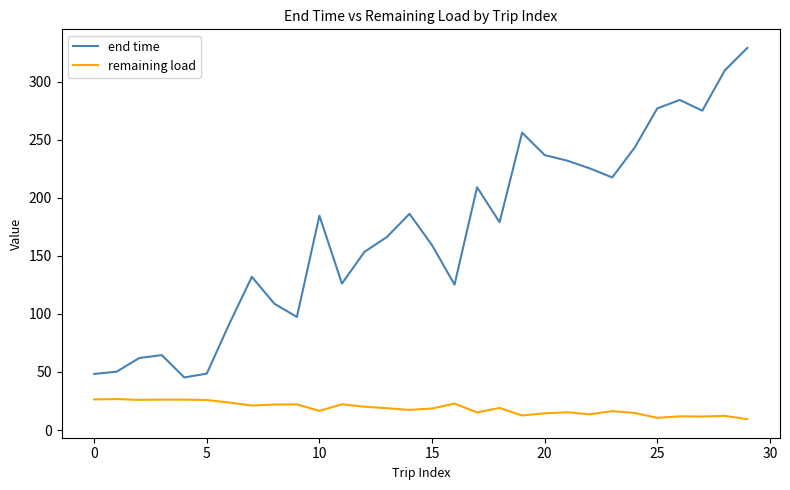

Which series has the widest spread of values?

end time